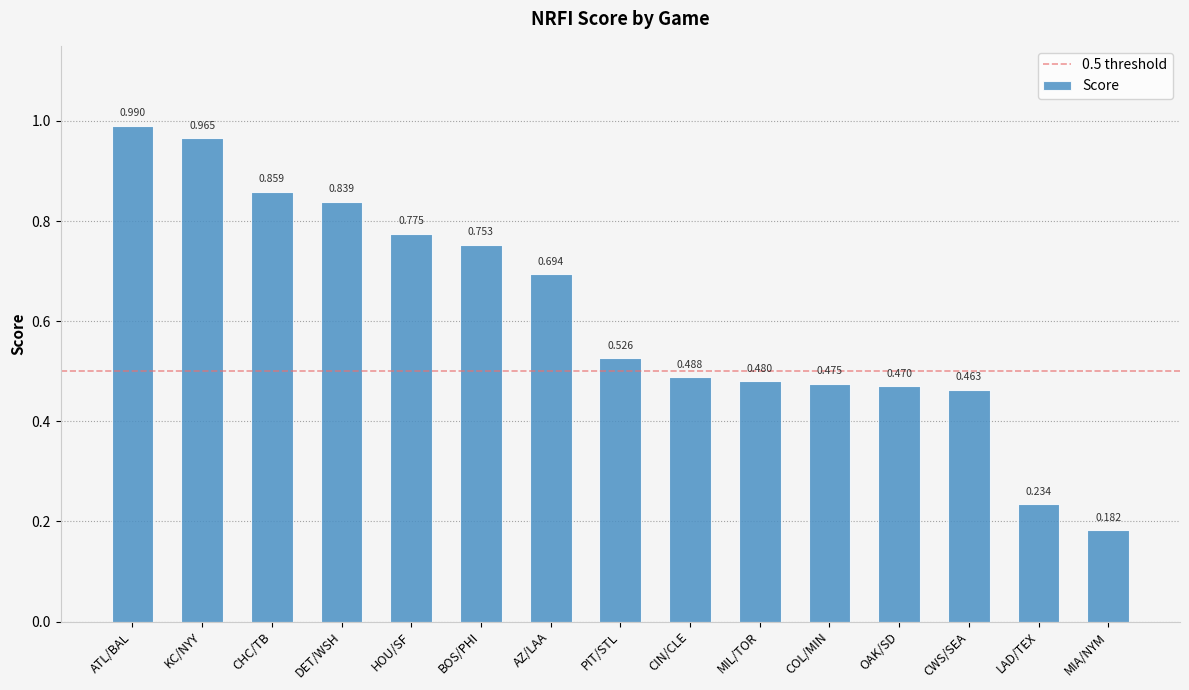

Rank the categories by value from lowest to highest.

MIA/NYM, LAD/TEX, CWS/SEA, OAK/SD, COL/MIN, MIL/TOR, CIN/CLE, PIT/STL, AZ/LAA, BOS/PHI, HOU/SF, DET/WSH, CHC/TB, KC/NYY, ATL/BAL